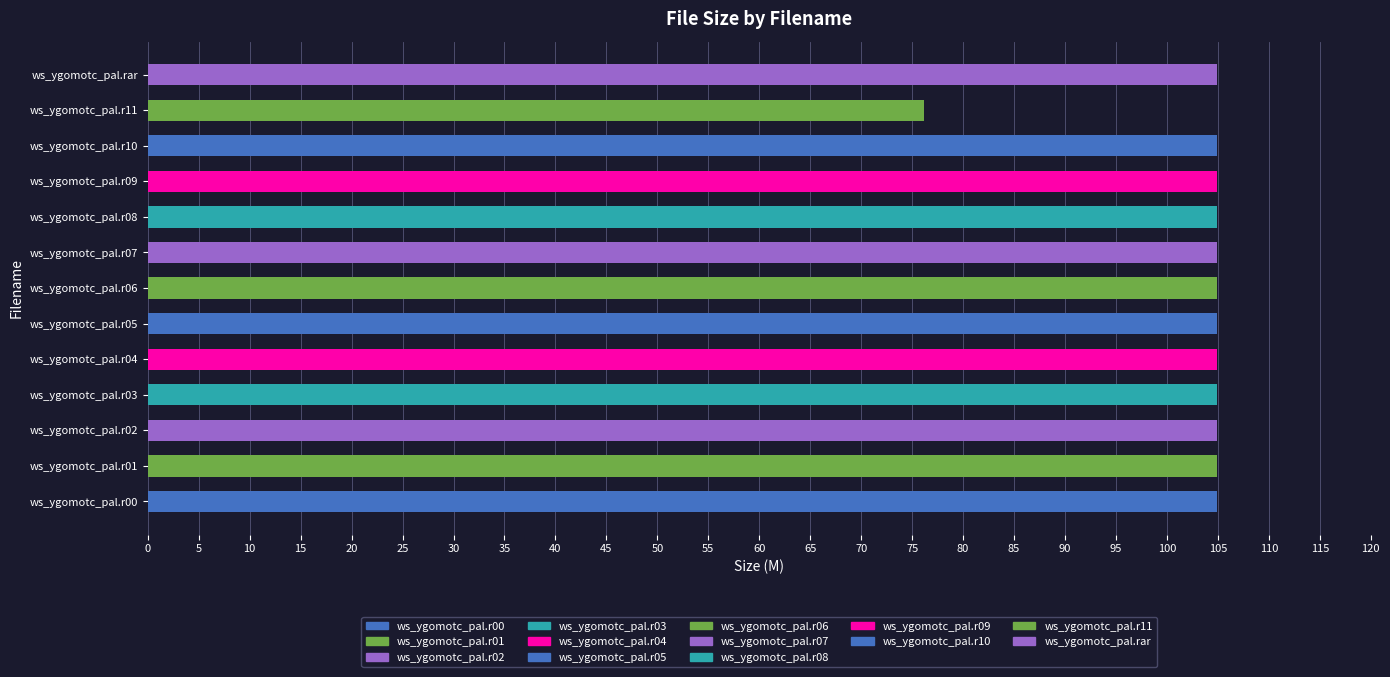

At which label is the value closest to 90?

ws_ygomotc_pal.r11